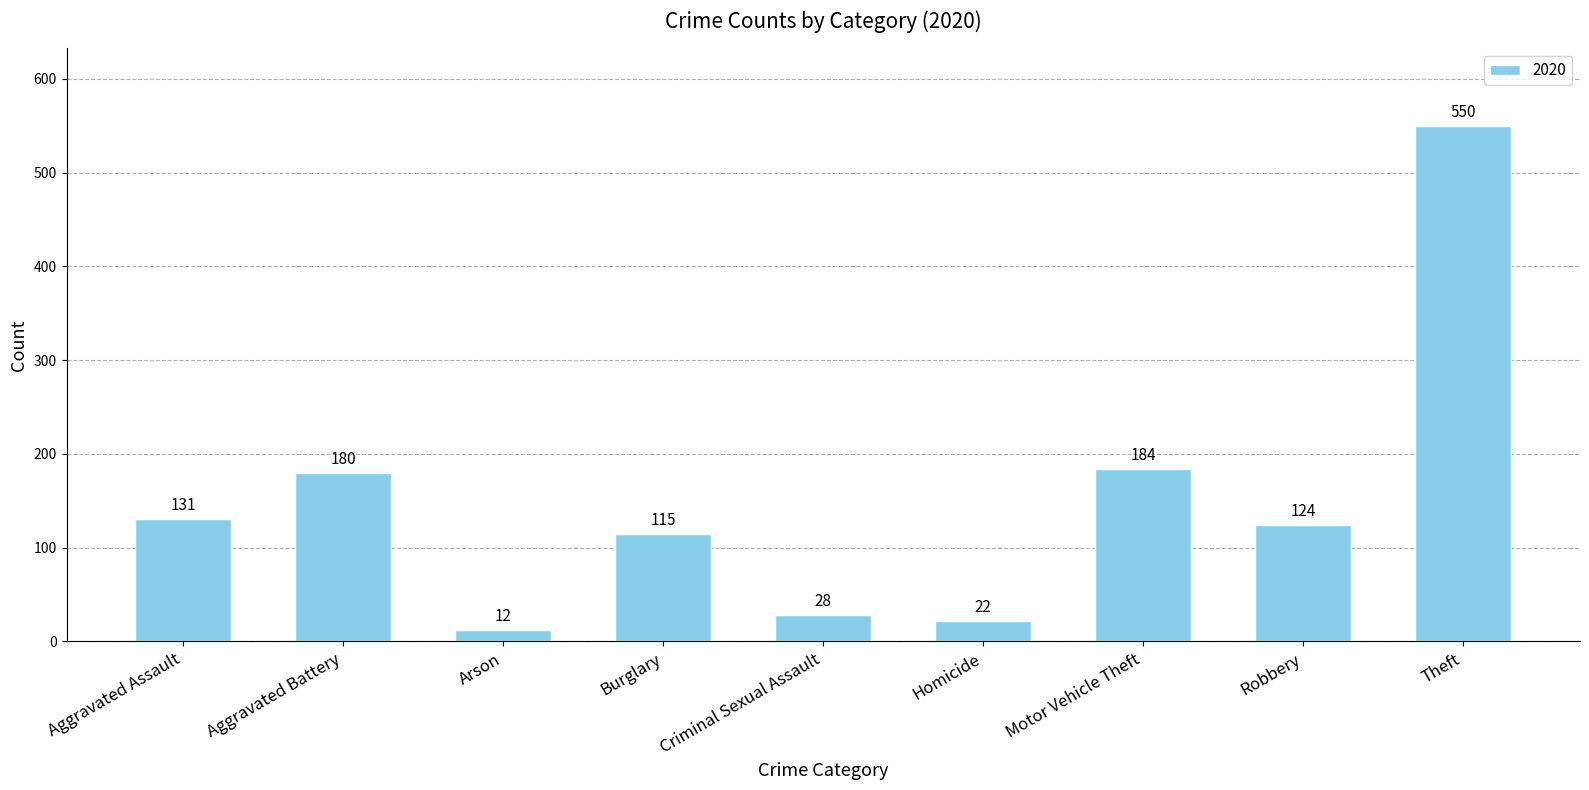

Reading left to right, transcribe all the data shown in this chart.

131	180	12	115	28	22	184	124	550